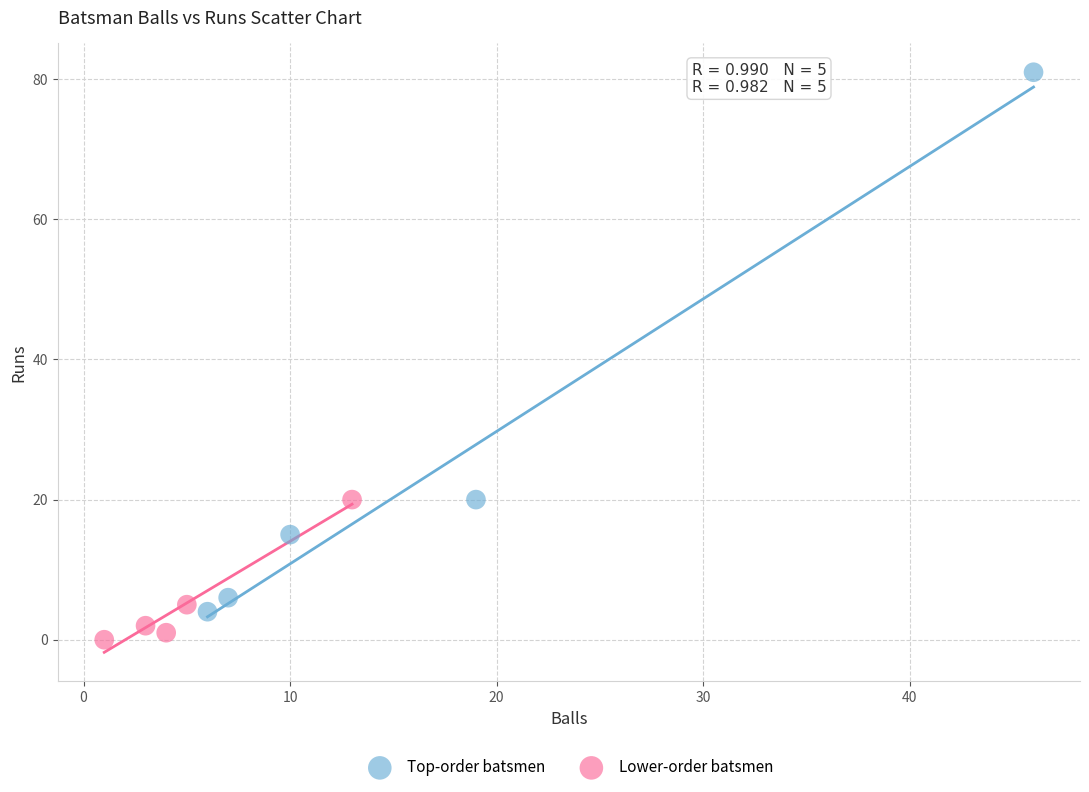

Which series reaches the minimum Y coordinate?

Lower-order batsmen